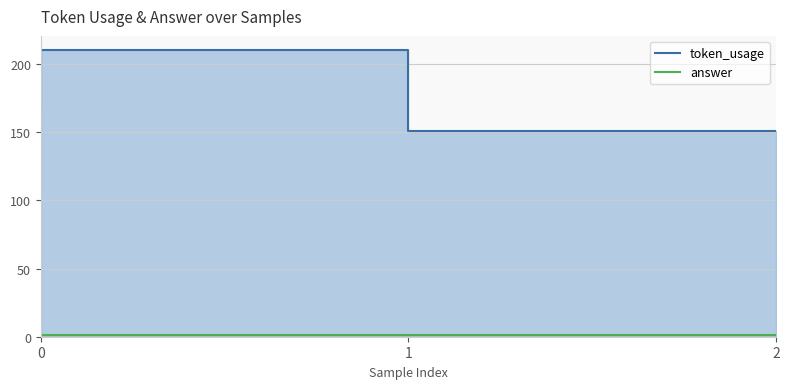

True or false: token_usage has a value of 49 at 2.

False